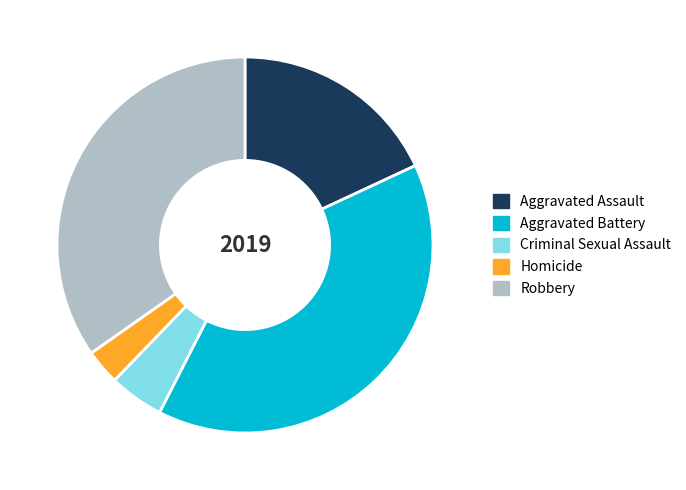

Rank the categories by value from highest to lowest.

Aggravated Battery, Robbery, Aggravated Assault, Criminal Sexual Assault, Homicide